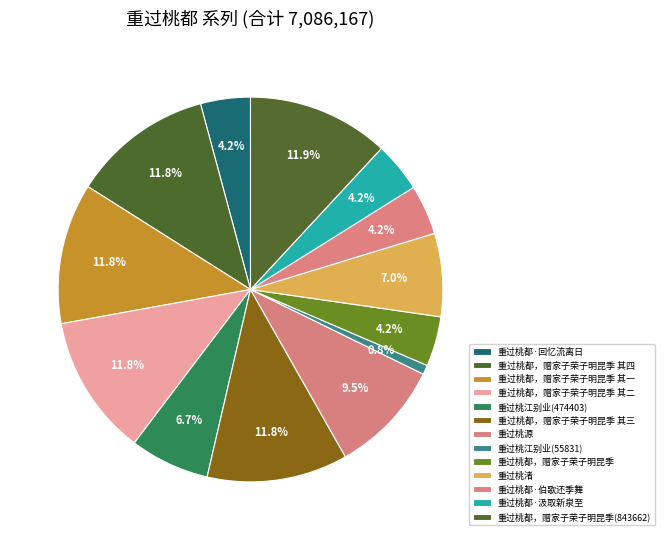

Is there any slice that represents more than half of the pie?

No